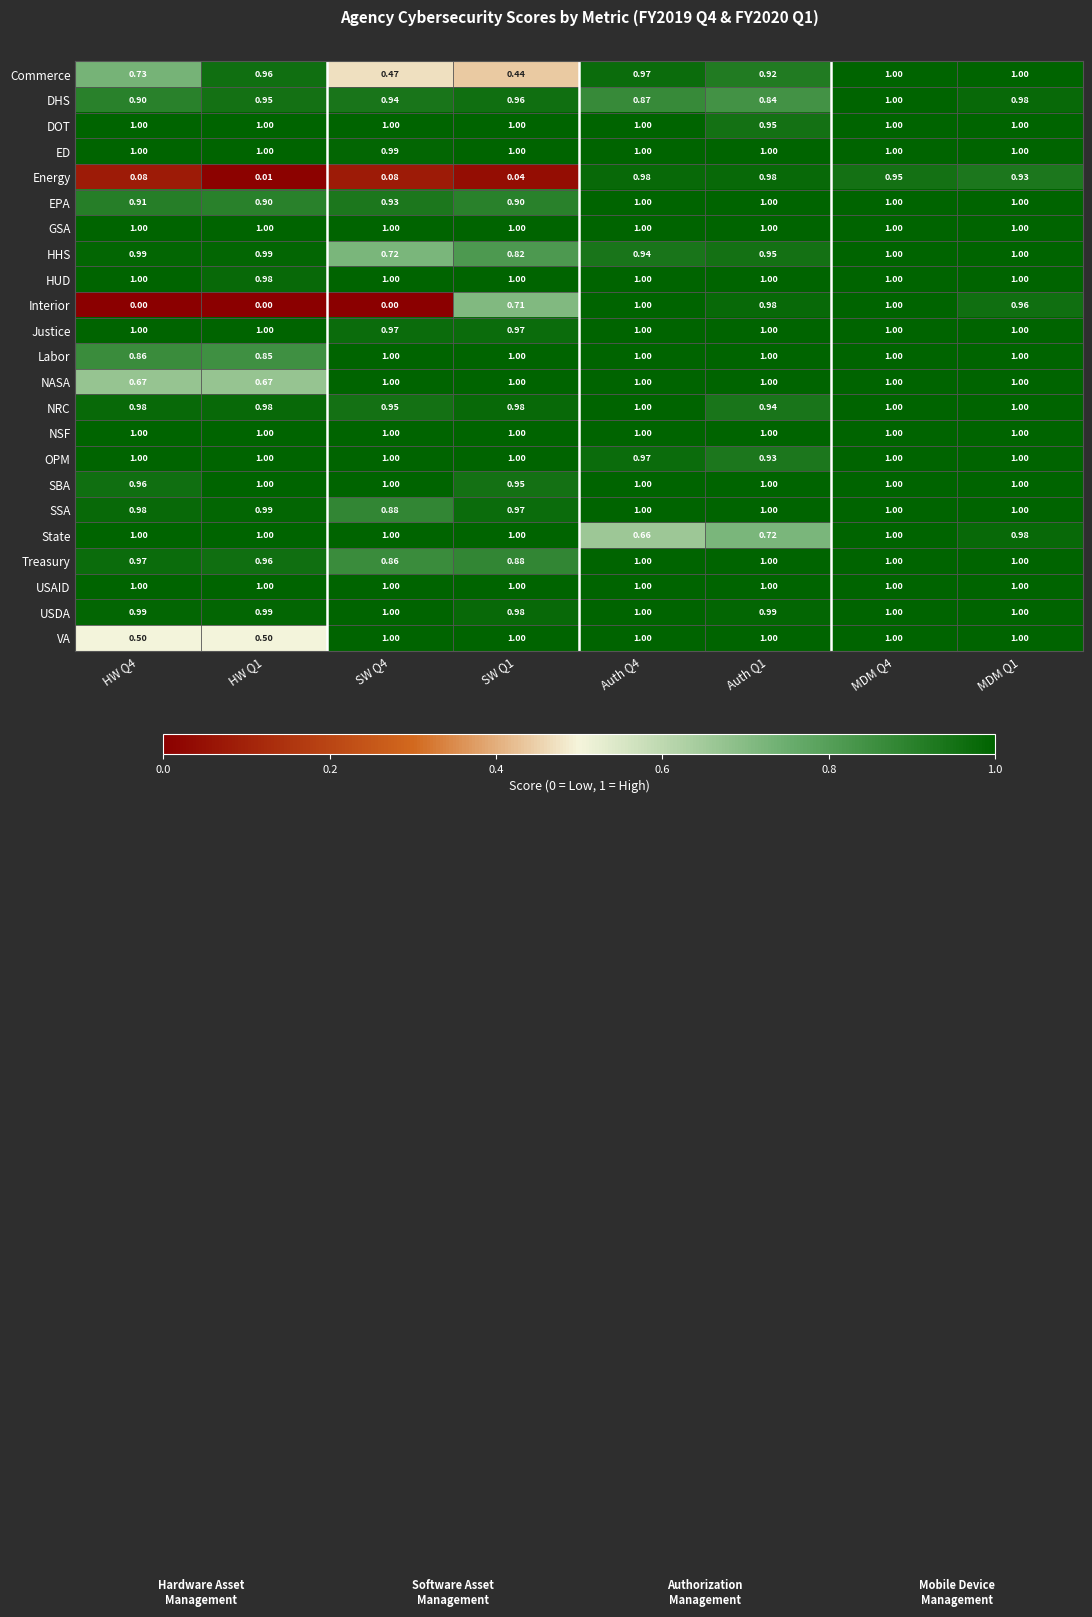

Is the value of SSA at HW Q1 greater than the value of OPM at SW Q1?

No